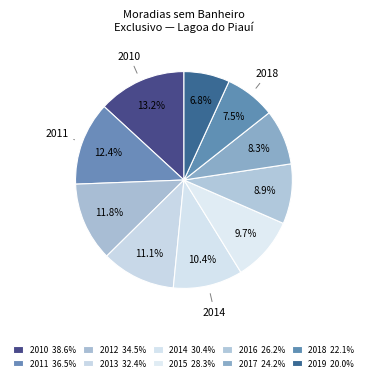

How many segments does this pie chart have?

10